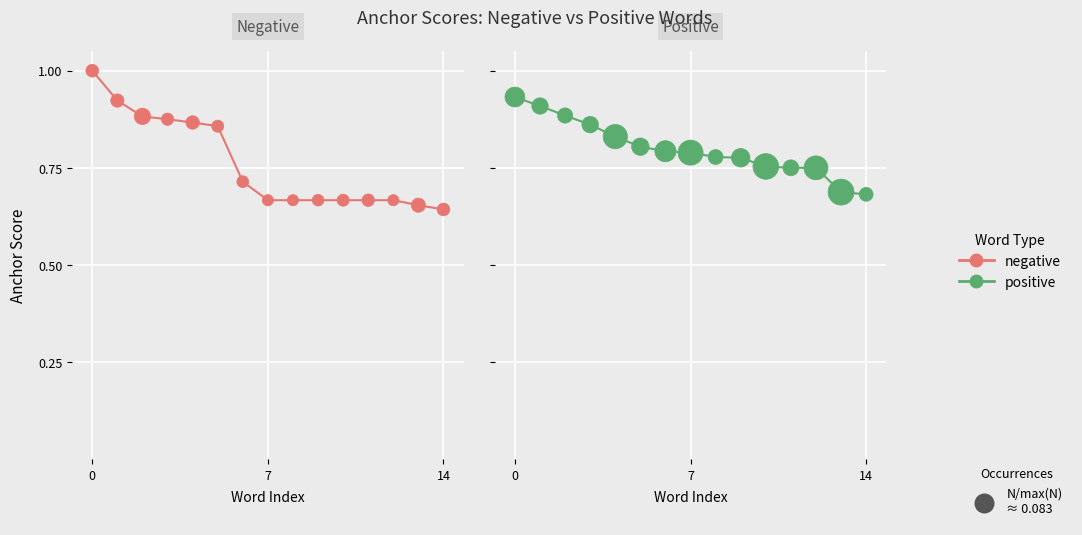

Is the value of positive anchor score at 7 greater than the value of negative anchor score at 14?

Yes